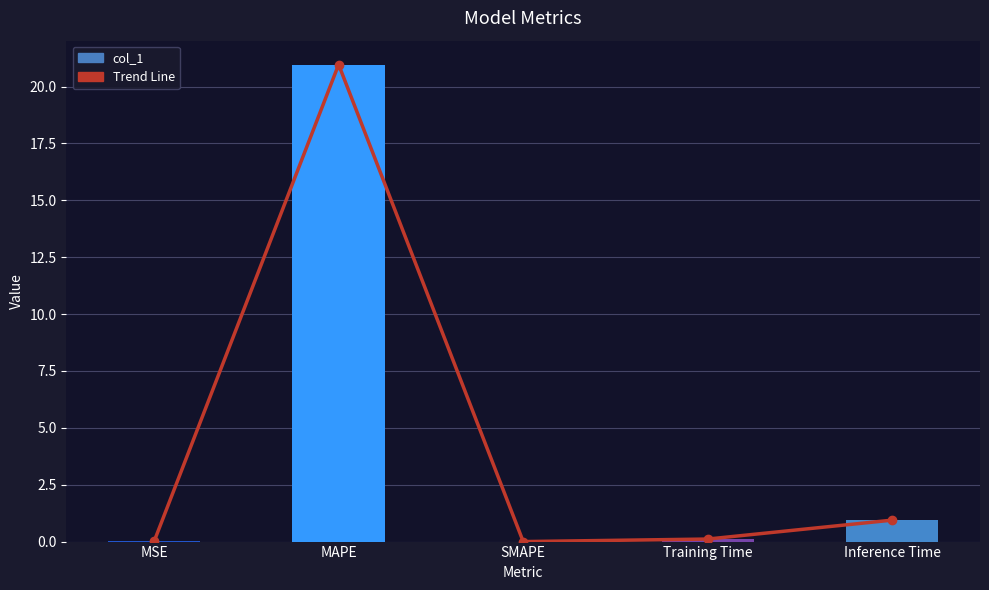

How many positive values does the Trend Line series have?

4